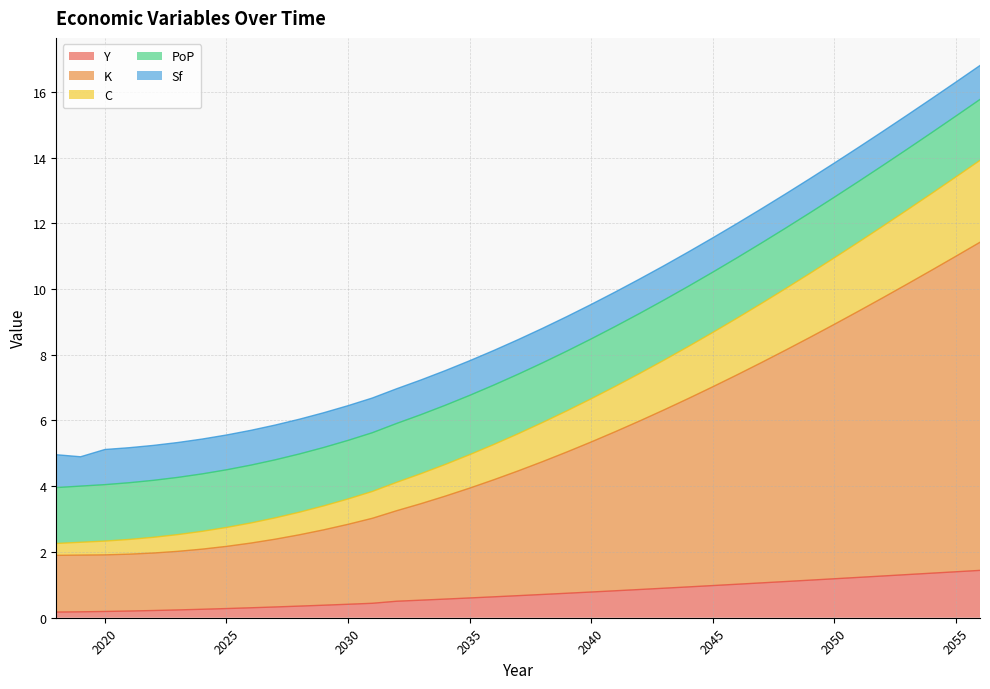

What is the maximum value for Y?

1.4